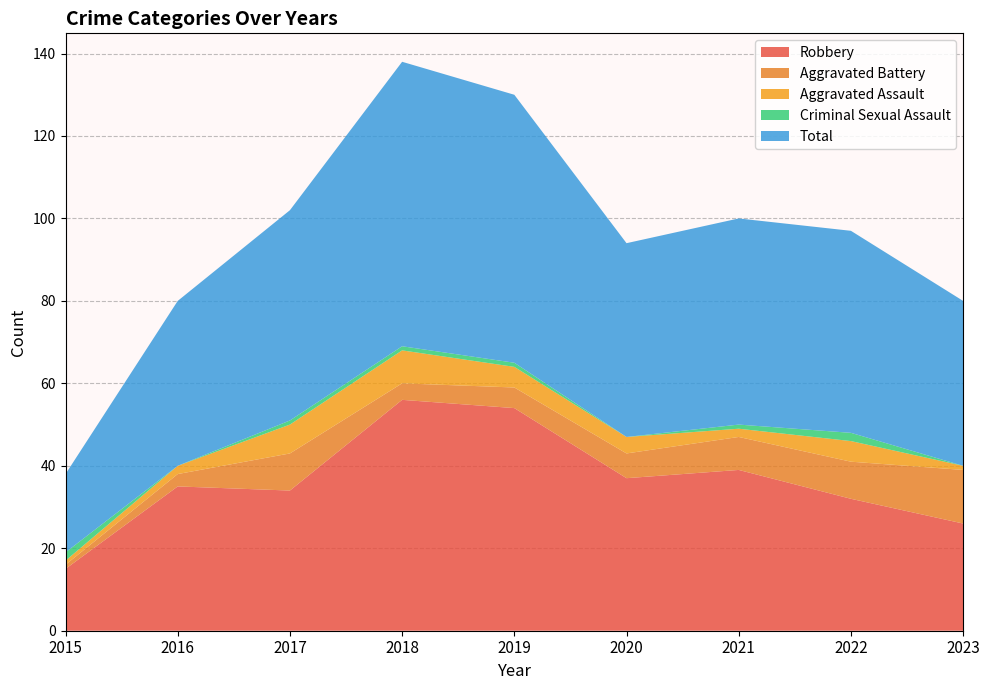

Reading left to right, list all the values displayed in this chart.

Robbery: 15	35	34	56	54	37	39	32	26
Aggravated Battery: 1	3	9	4	5	6	8	9	13
Aggravated Assault: 1	2	7	8	5	4	2	5	1
Criminal Sexual Assault: 2	0	1	1	1	0	1	2	0
Total: 19	40	51	69	65	47	50	49	40